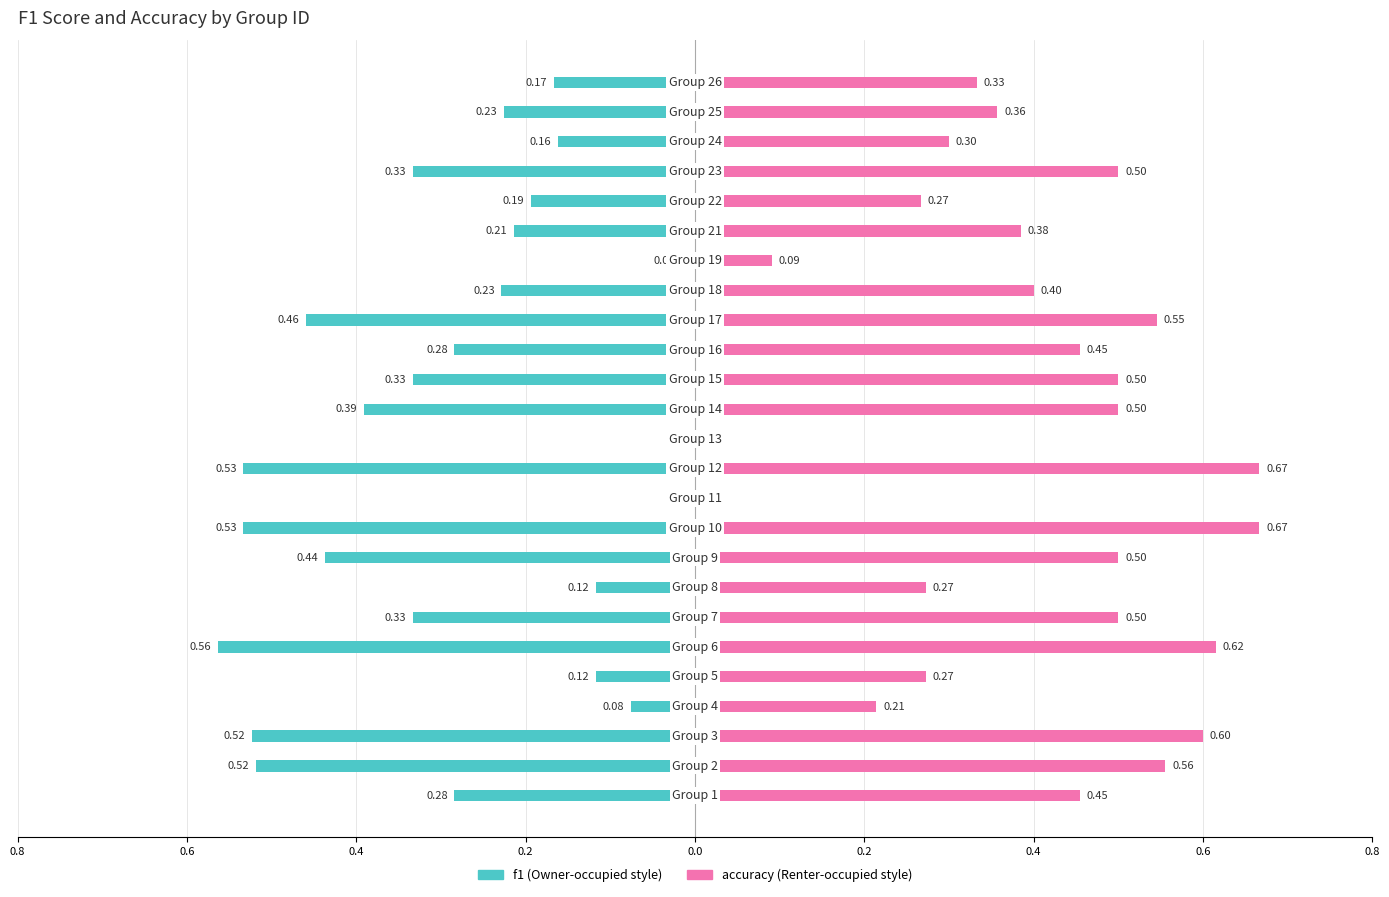

What is the difference between the maximum and minimum values in the accuracy series?

0.7